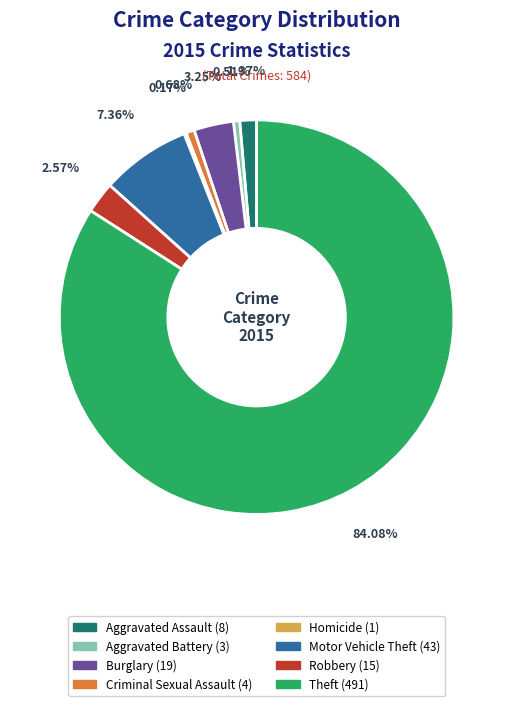

To the nearest percent, what portion does Theft represent?

84%